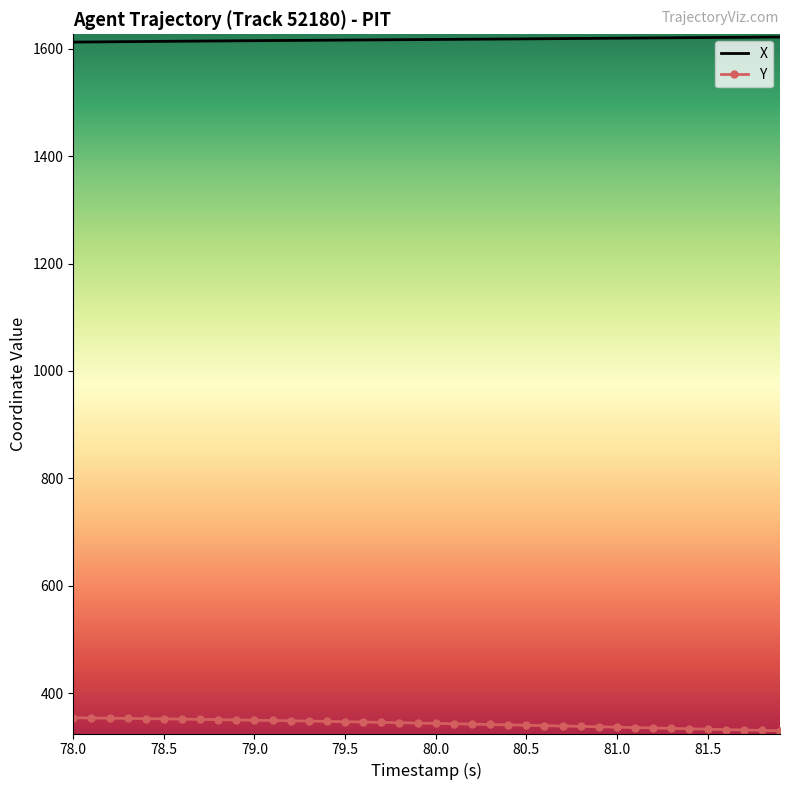

True or false: Y and X cross at least once.

False